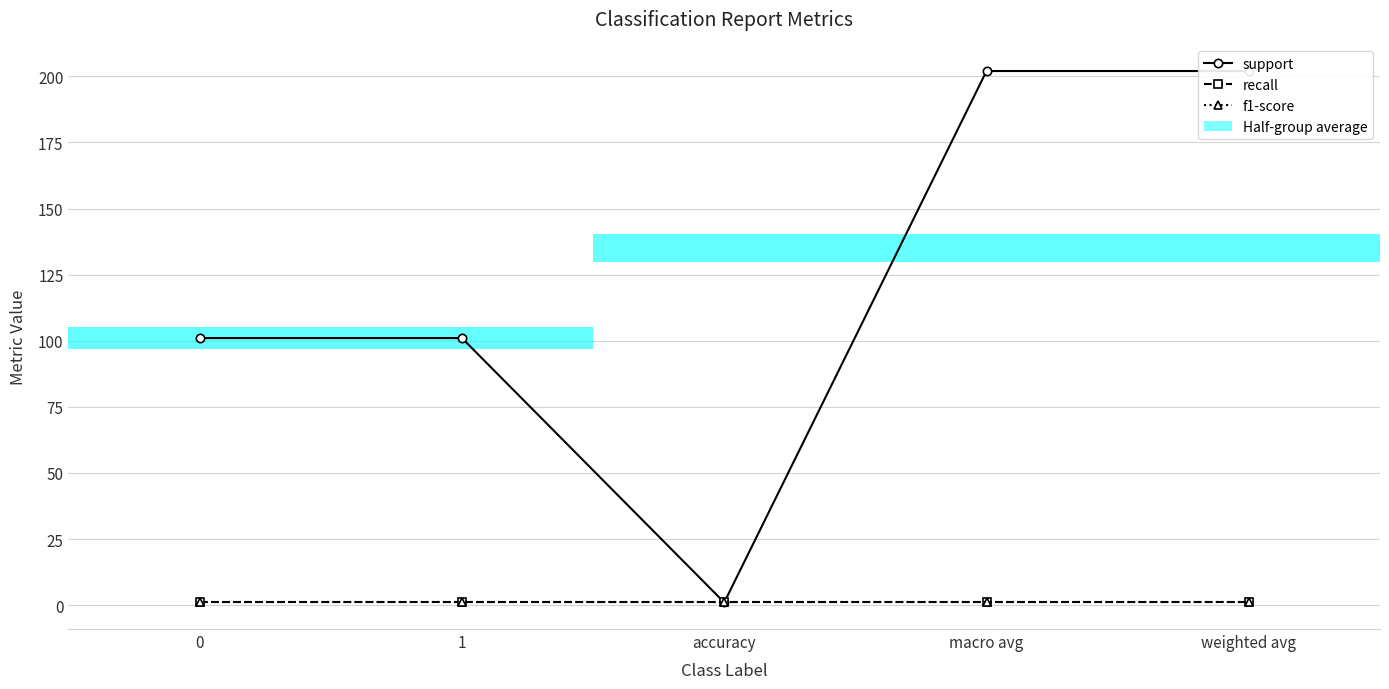

Read the recall value at 1.

1